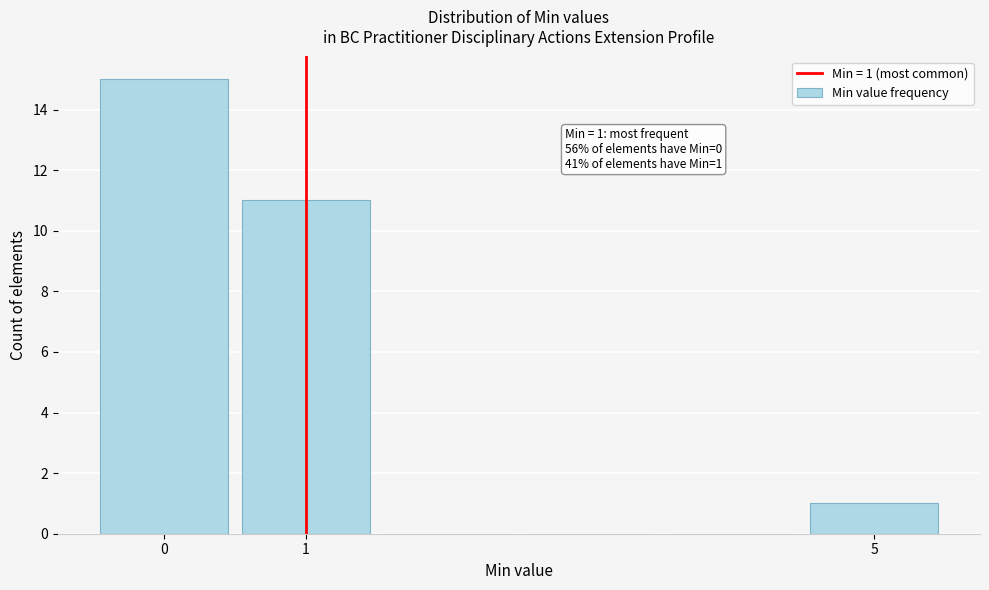

Over which range of the x-axis is the bar tallest?

-0.5 to 0.5